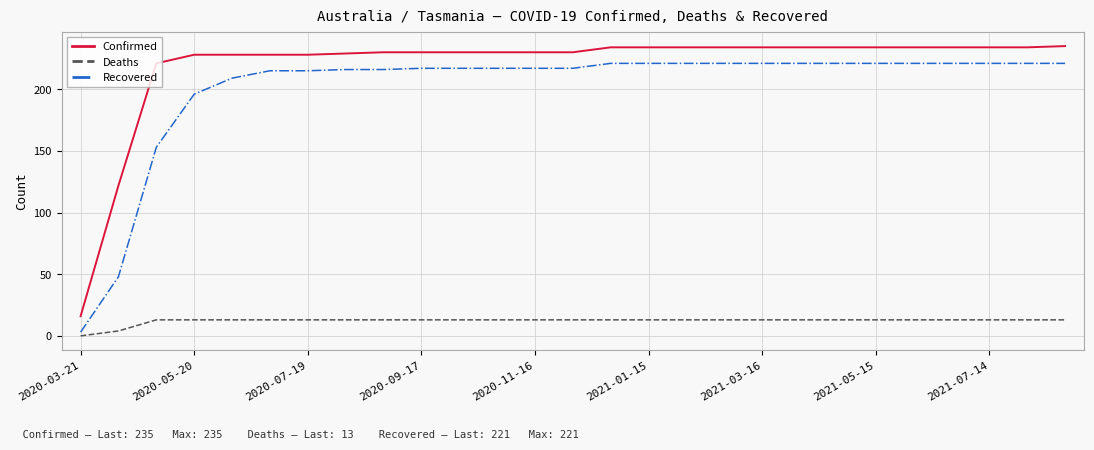

True or false: Recovered and Confirmed intersect in this chart.

False